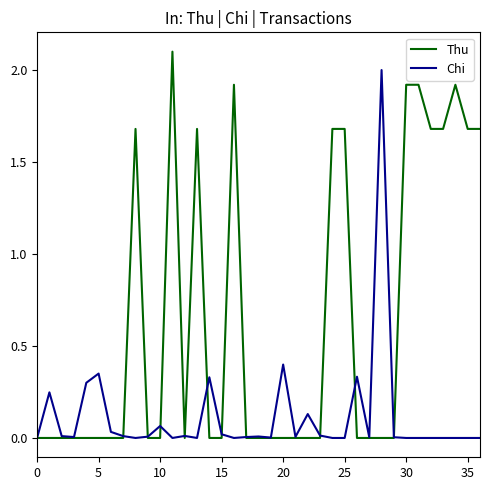

True or false: Chi has more than 1 interior local peaks.

True